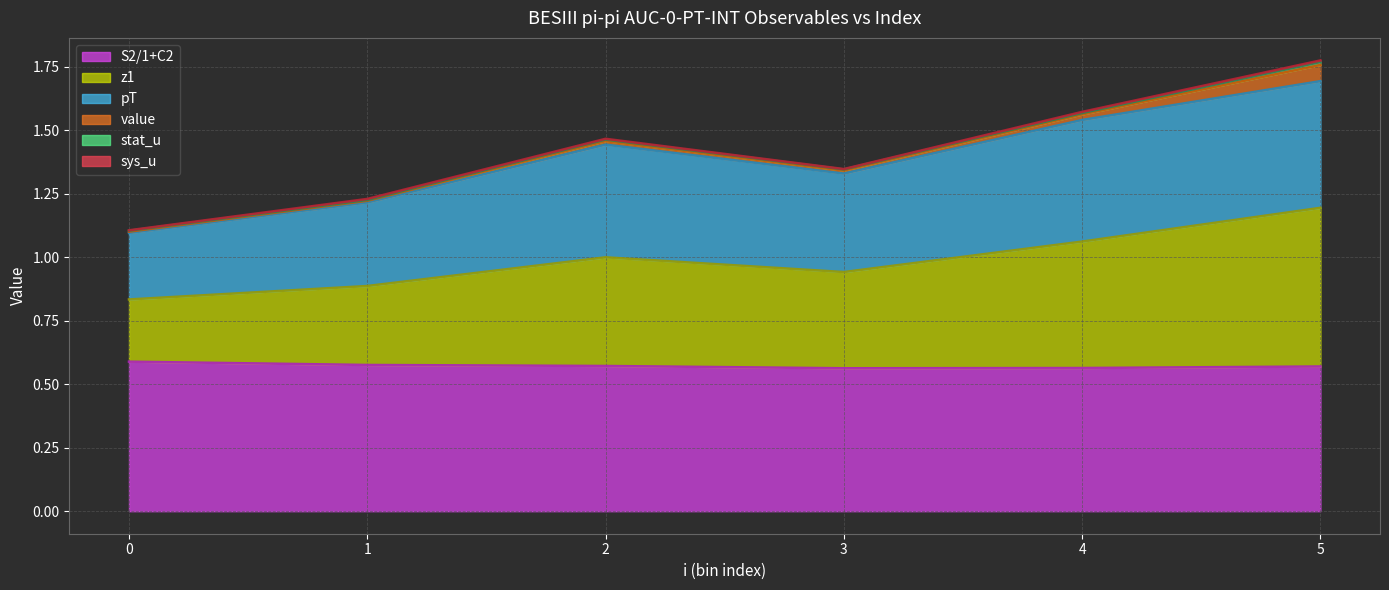

Which label corresponds to the smallest value in the chart?

3